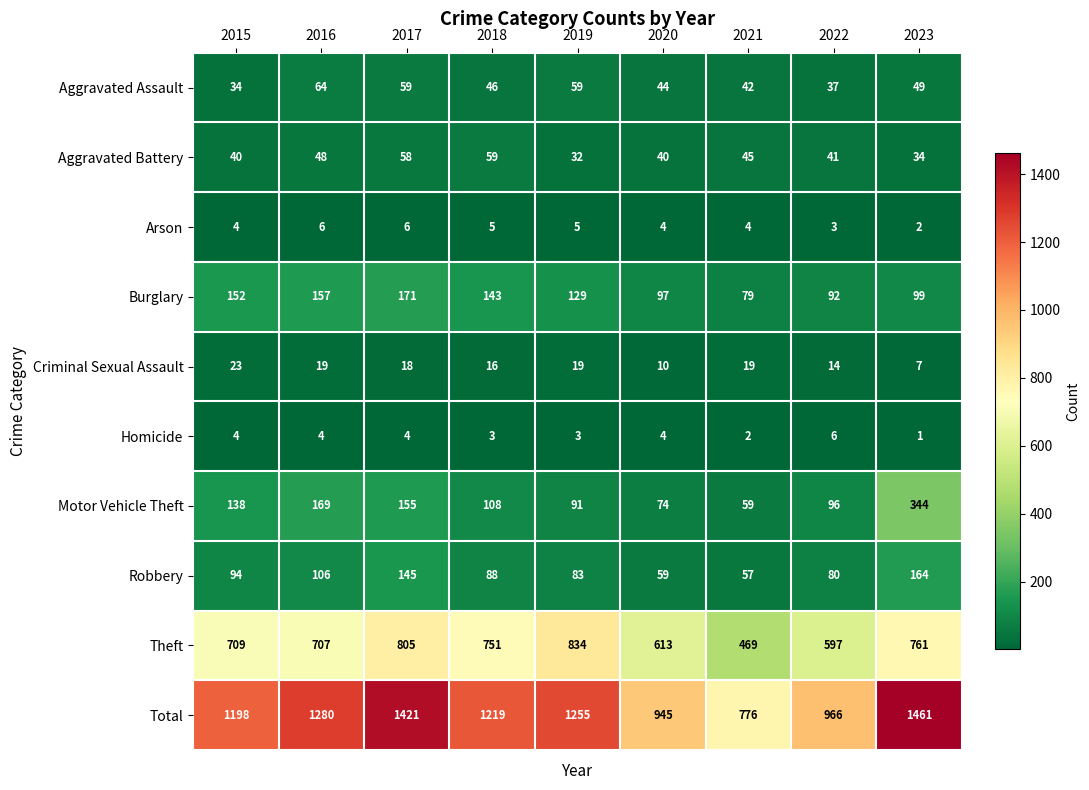

What is the total value across all series at 2023?

2922